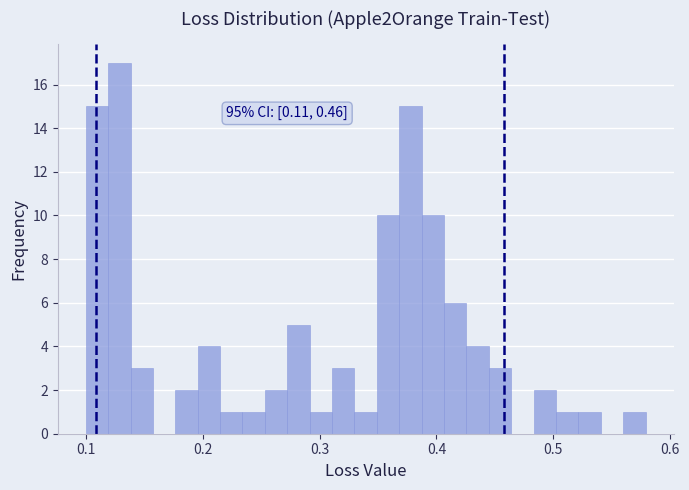

Read against the x-axis, roughly where is the centre of the tallest bar?

0.13